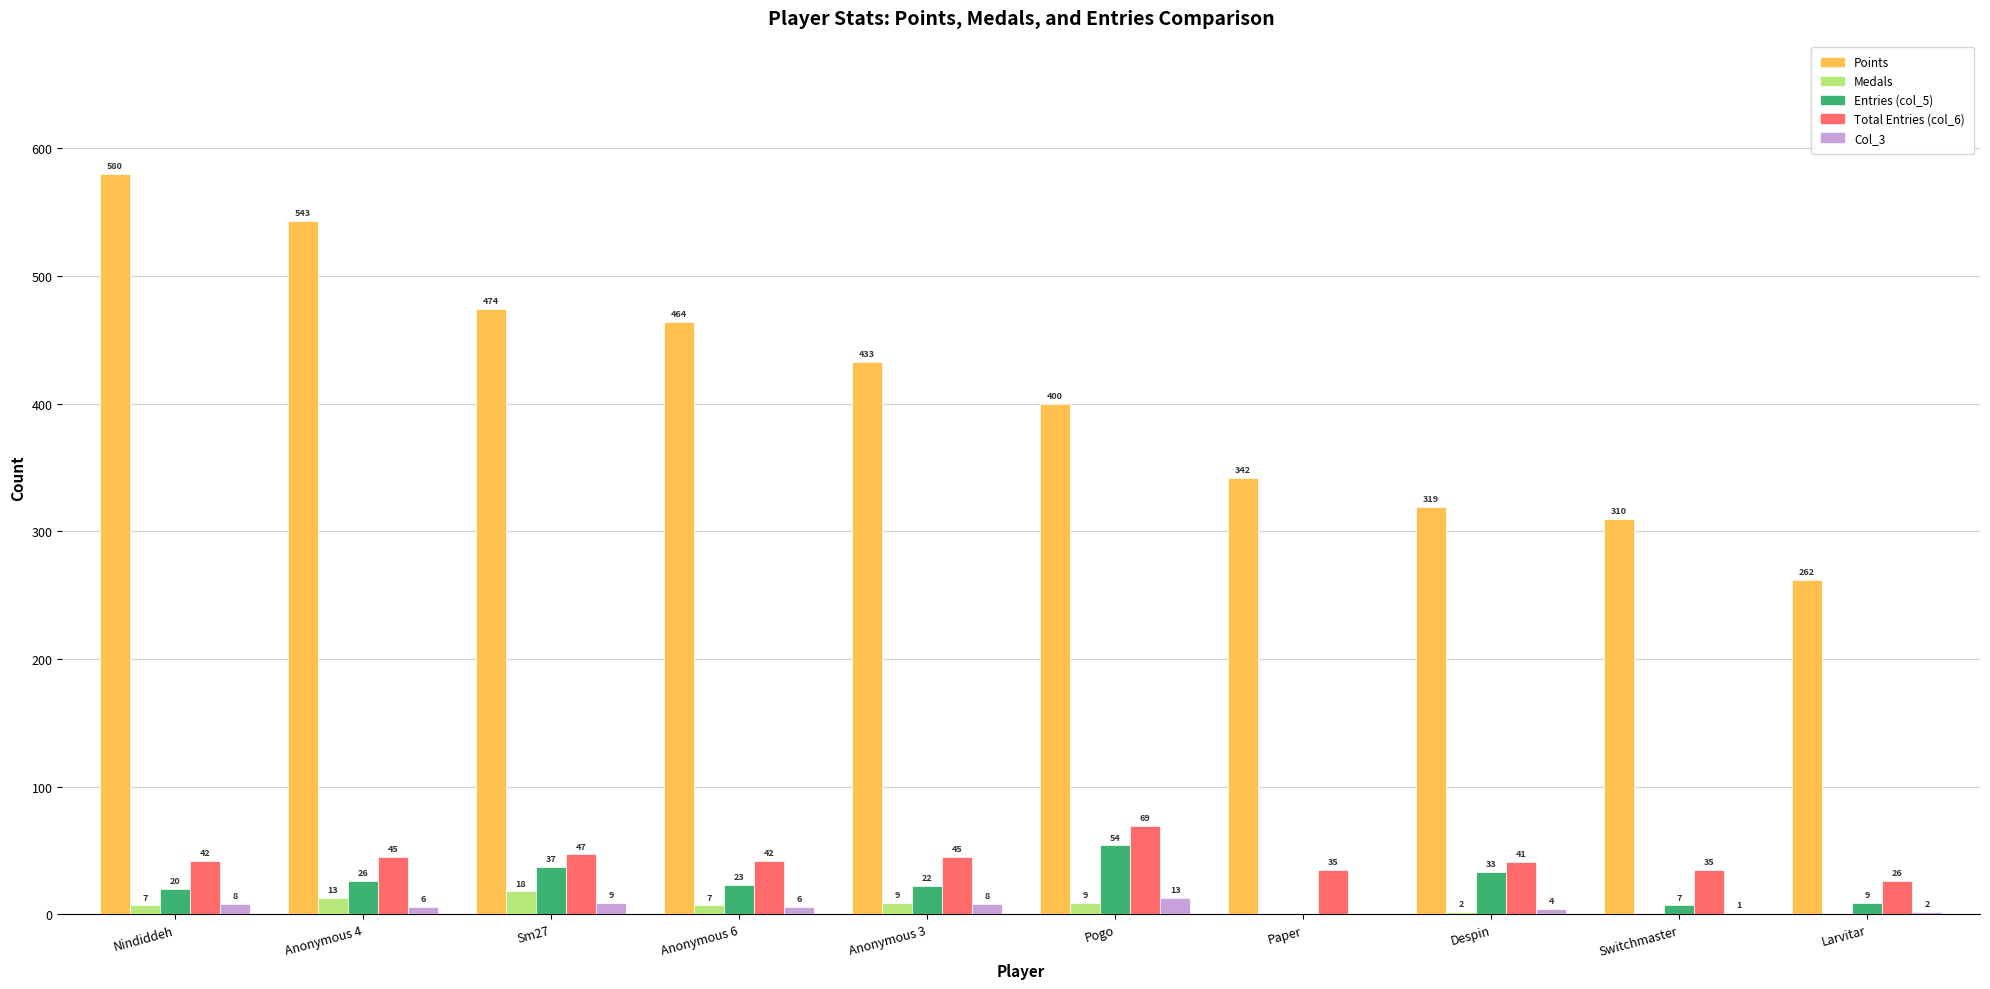

Is it true that Col_3 equals 4 at Despin?

True